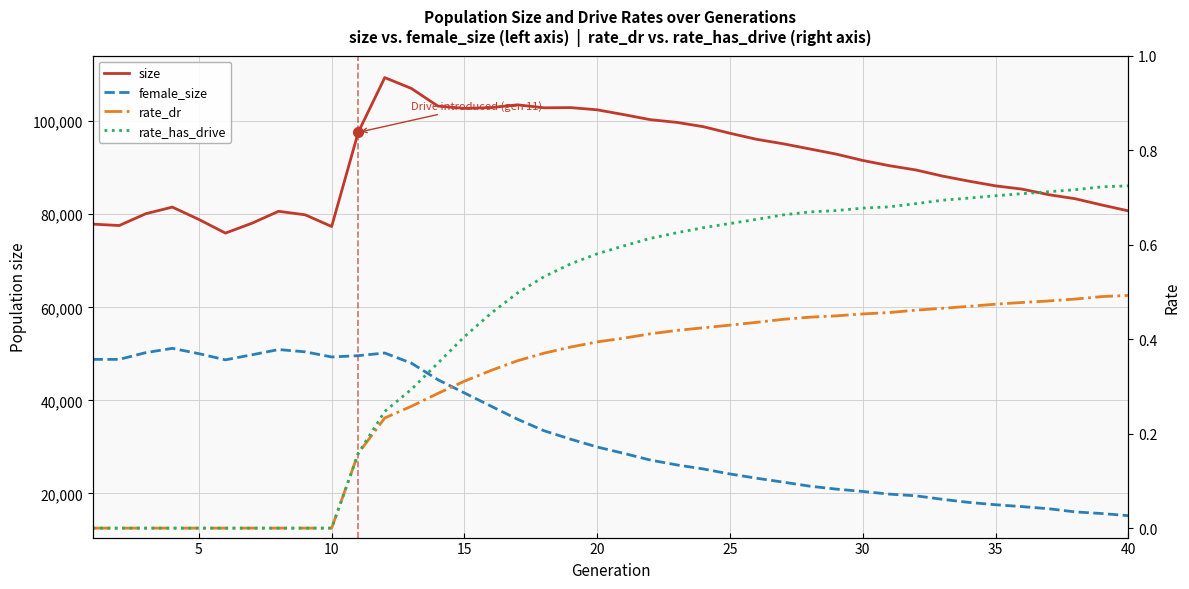

What value does the female_size series have at 30?

49793.0